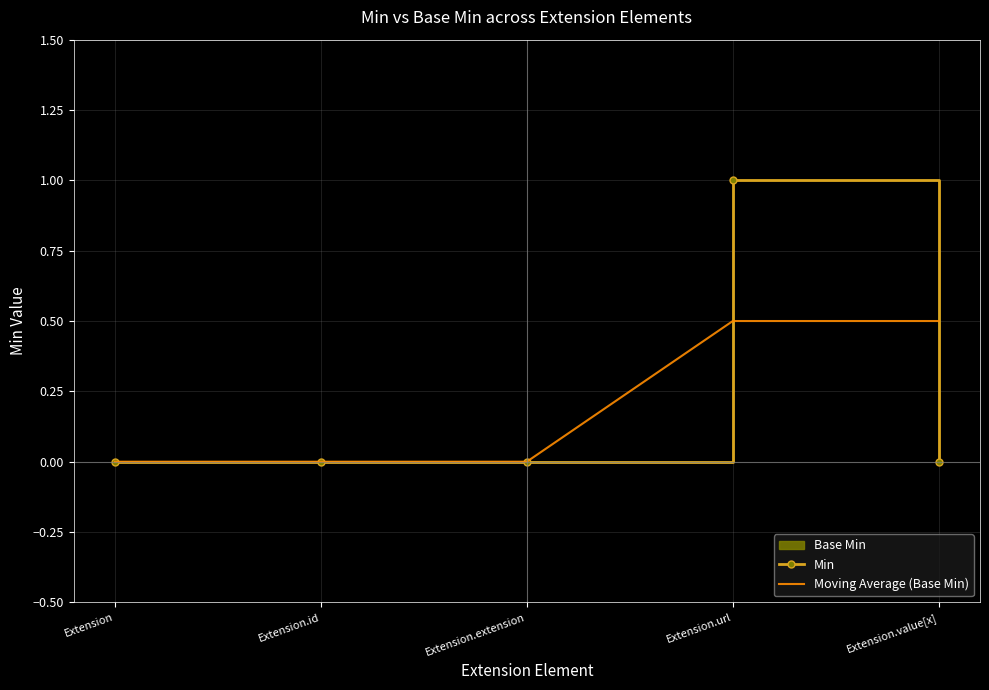

List the labels in order of Min value, smallest first.

Extension, Extension.id, Extension.extension, Extension.value[x], Extension.url